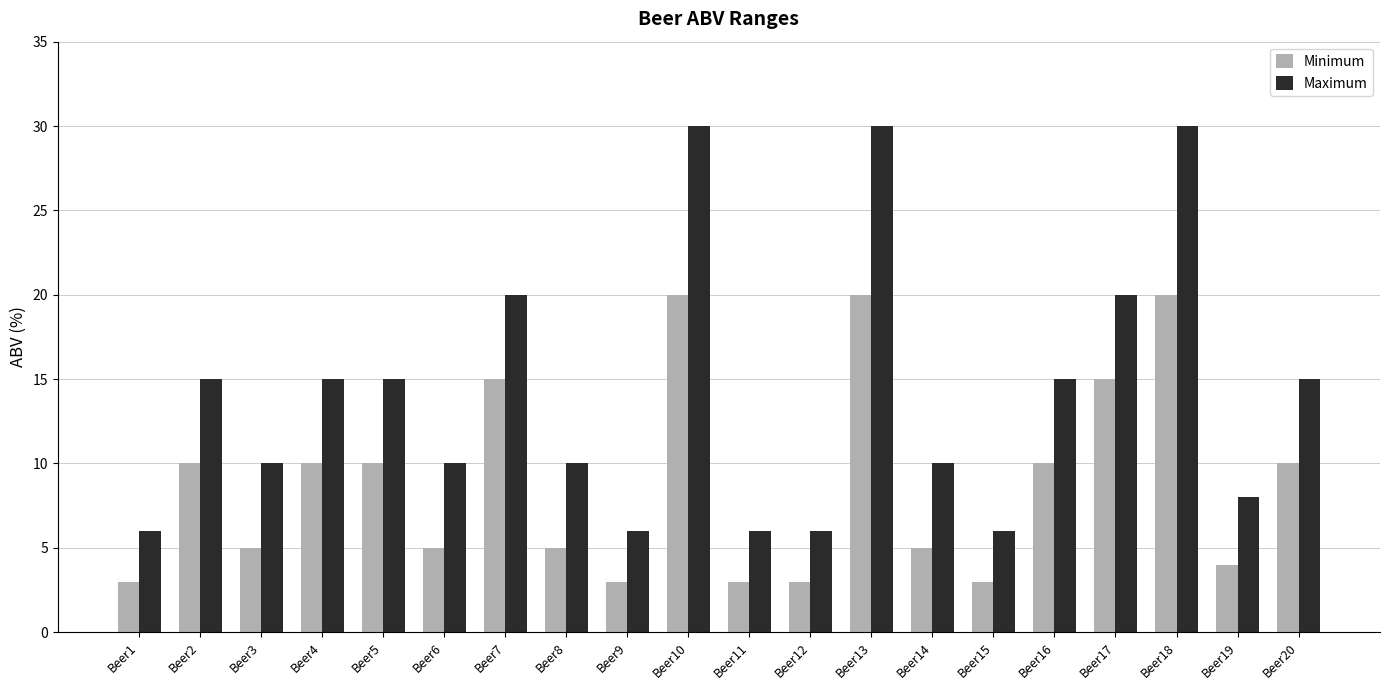

Reading left to right, transcribe all the data shown in this chart.

Minimum: Beer1=3	Beer2=10	Beer3=5	Beer4=10	Beer5=10	Beer6=5	Beer7=15	Beer8=5	Beer9=3	Beer10=20	Beer11=3	Beer12=3	Beer13=20	Beer14=5	Beer15=3	Beer16=10	Beer17=15	Beer18=20	Beer19=4	Beer20=10
Maximum: Beer1=6	Beer2=15	Beer3=10	Beer4=15	Beer5=15	Beer6=10	Beer7=20	Beer8=10	Beer9=6	Beer10=30	Beer11=6	Beer12=6	Beer13=30	Beer14=10	Beer15=6	Beer16=15	Beer17=20	Beer18=30	Beer19=8	Beer20=15